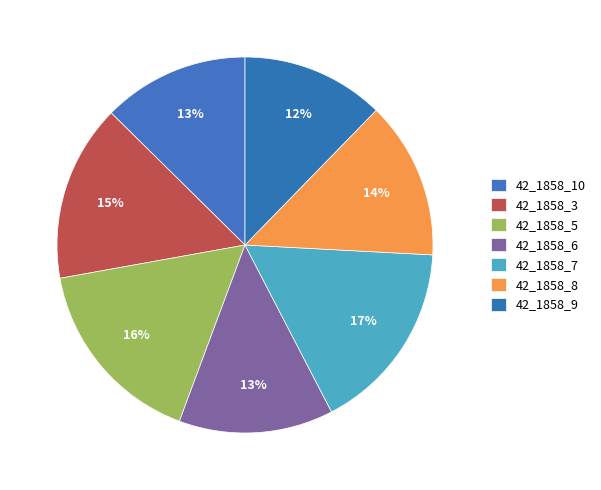

Which slice is the largest?

42_1858_7